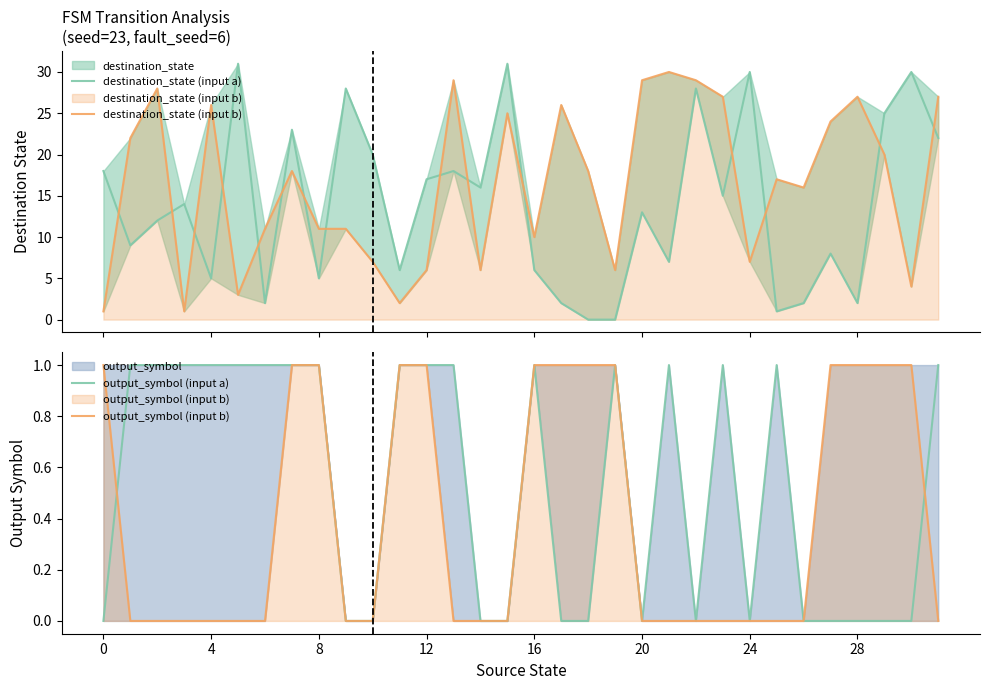

What is the total value across all series at 31?

50